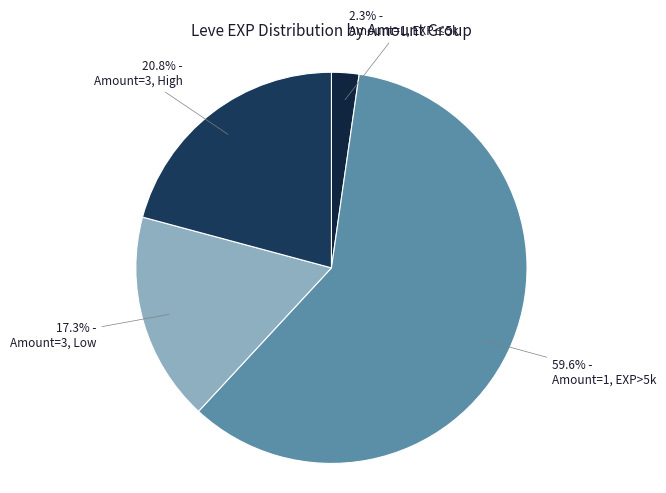

How many segments does this pie chart have?

4